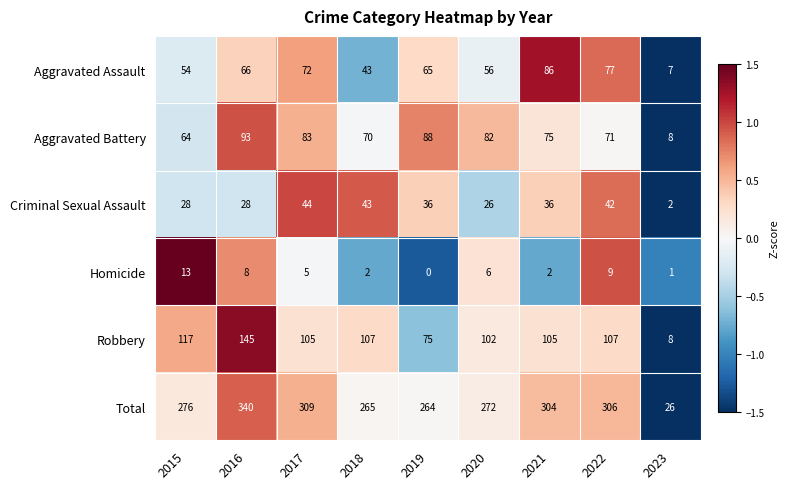

Rank the categories by Aggravated Assault value from highest to lowest.

2021, 2022, 2017, 2016, 2019, 2020, 2015, 2018, 2023